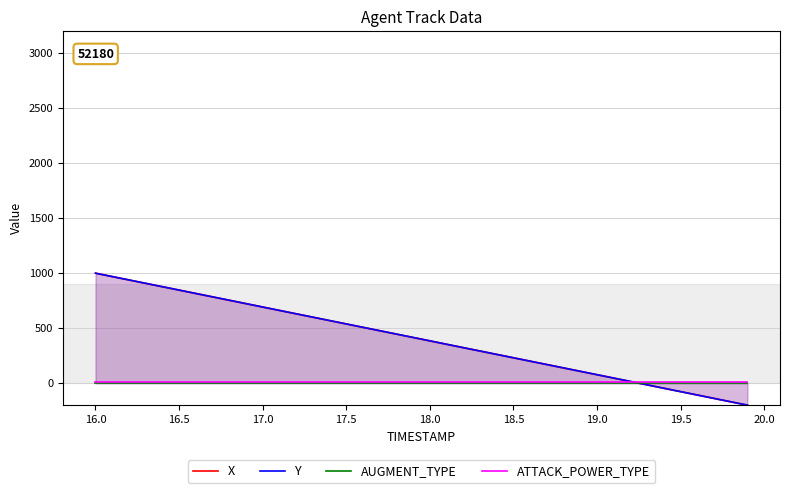

What is the maximum value shown in the chart?

1000.0